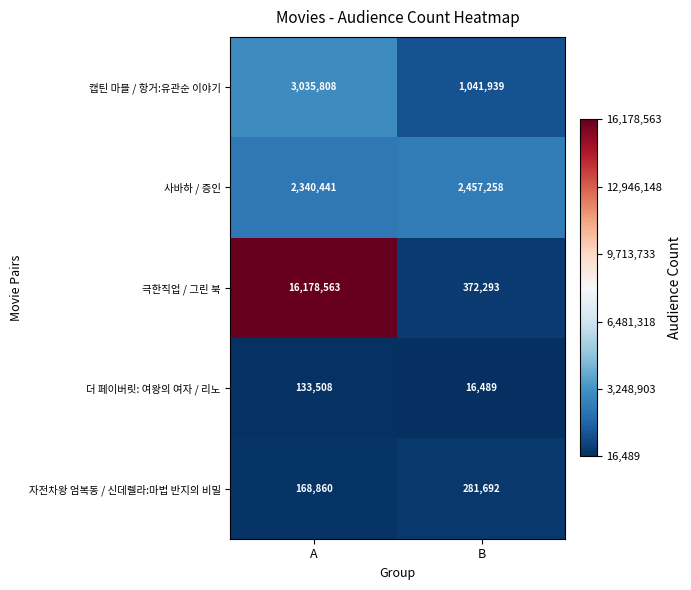

Rank the series at A from highest to lowest value.

극한직업 / 그린 북, 캡틴 마블 / 항거:유관순 이야기, 사바하 / 증인, 자전차왕 엄복동 / 신데렐라:마법 반지의 비밀, 더 페이버릿: 여왕의 여자 / 리노